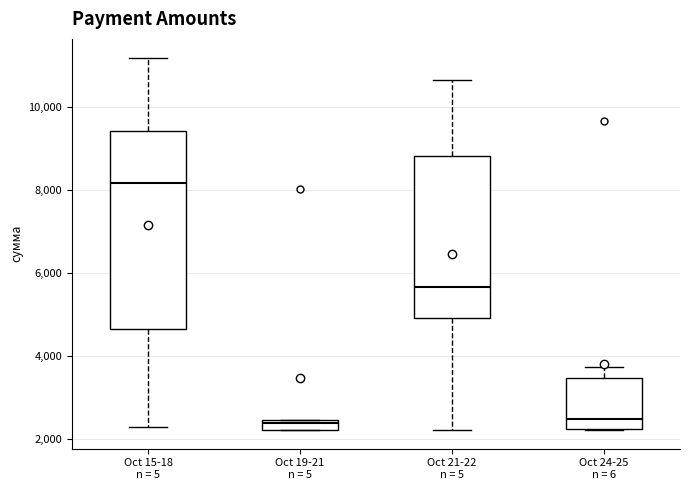

Where does the median line of the box for Oct 24-25 n = 6 sit on the y-axis? The values are not printed on the chart, so give them approximately, as read against the axis.

2400